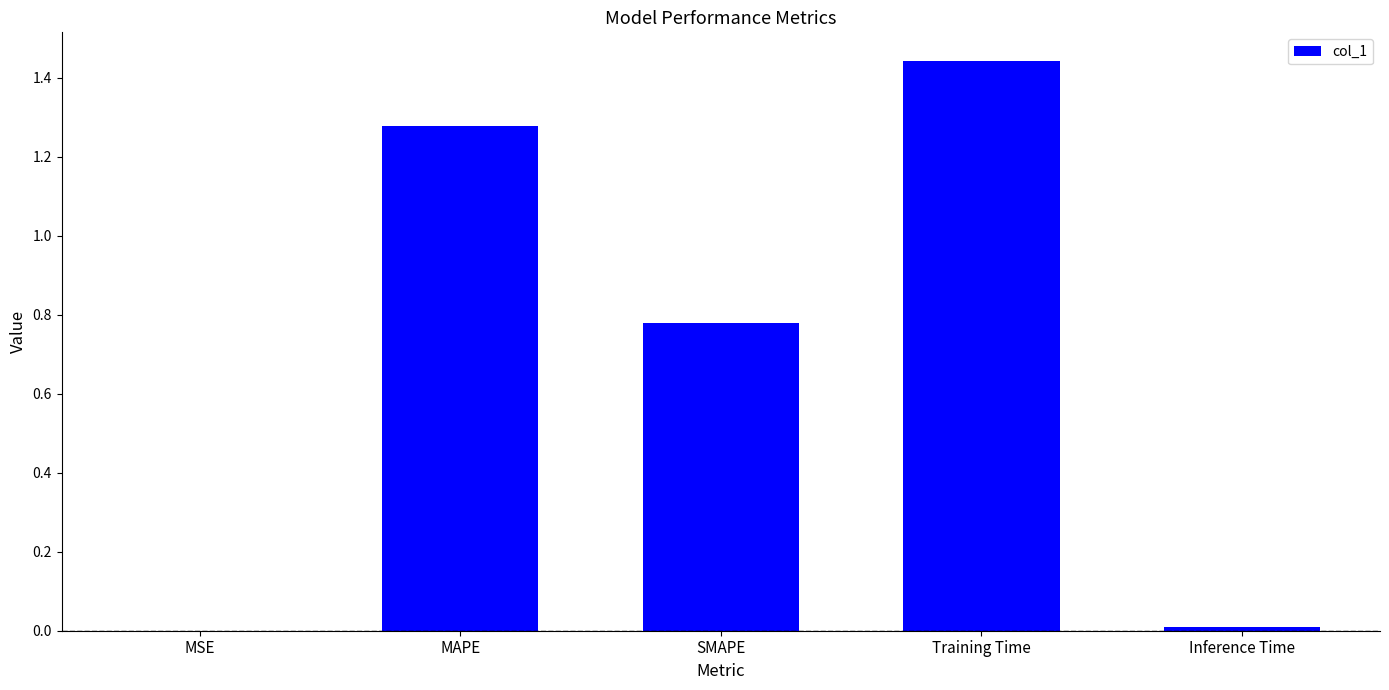

What is the sum of all values?

3.5